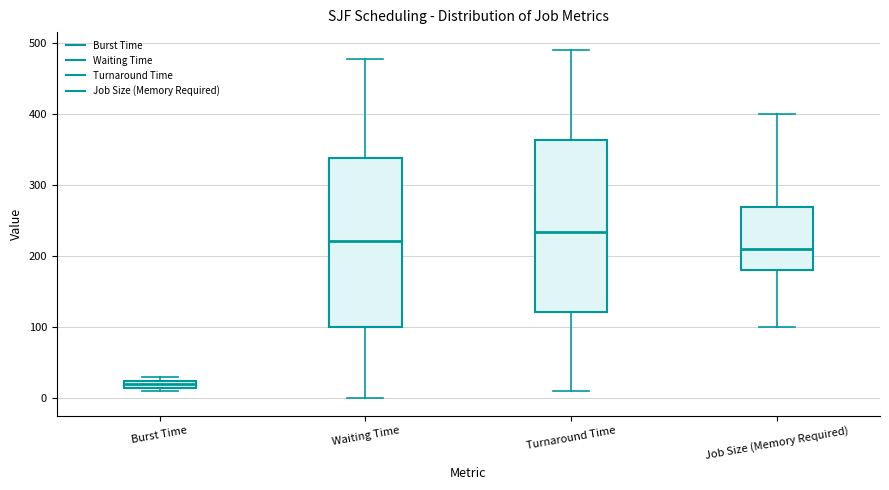

Which box's median line is the lowest?

Burst Time